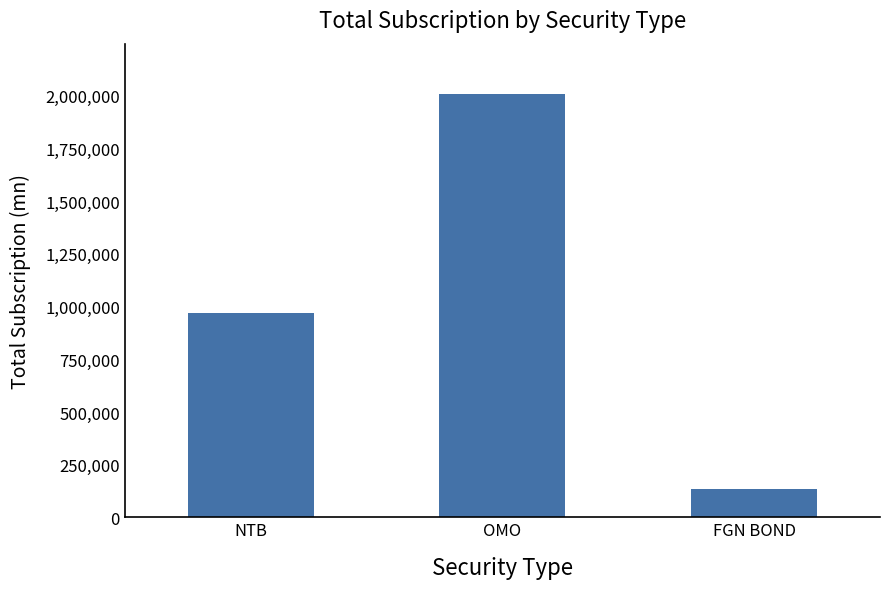

How many categories are shown in the chart?

3